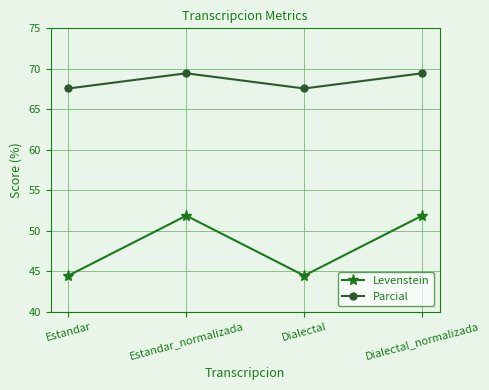

Where does the Levenstein series first go above 51?

Estandar_normalizada